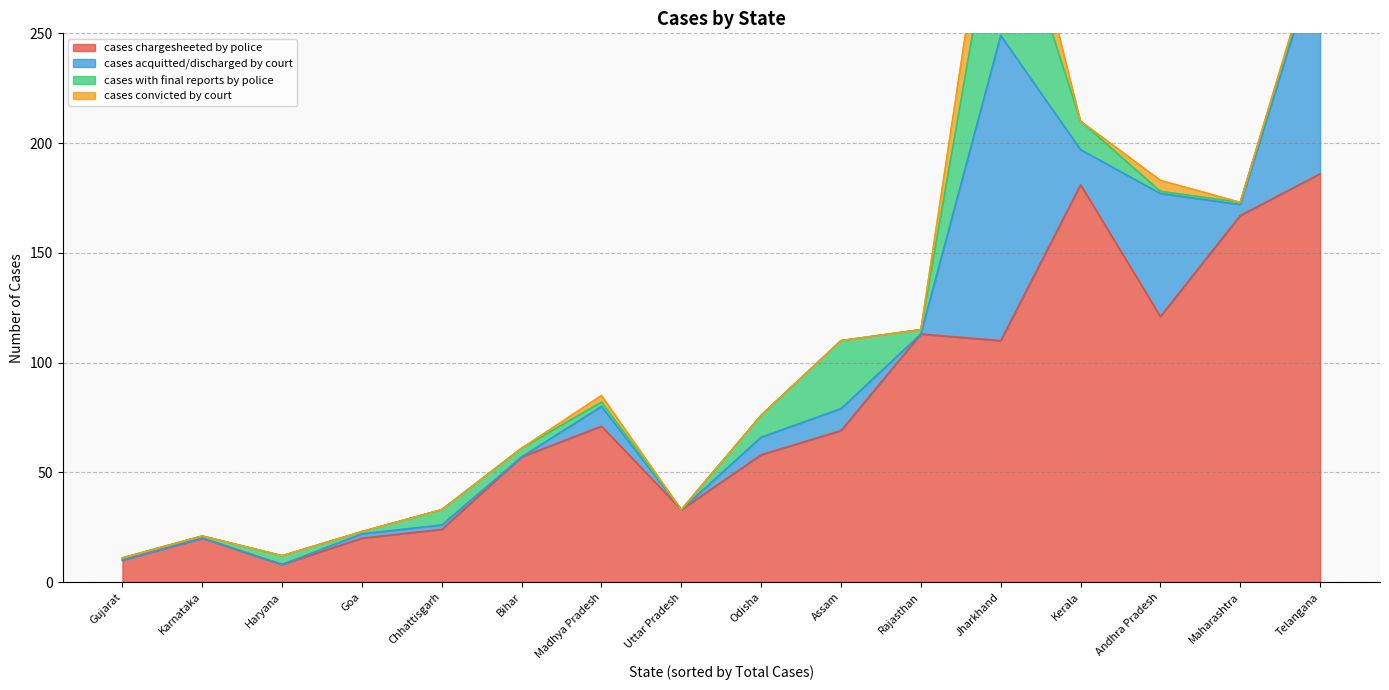

The cases with final reports by police series shows 1 at Gujarat. True or false?

True